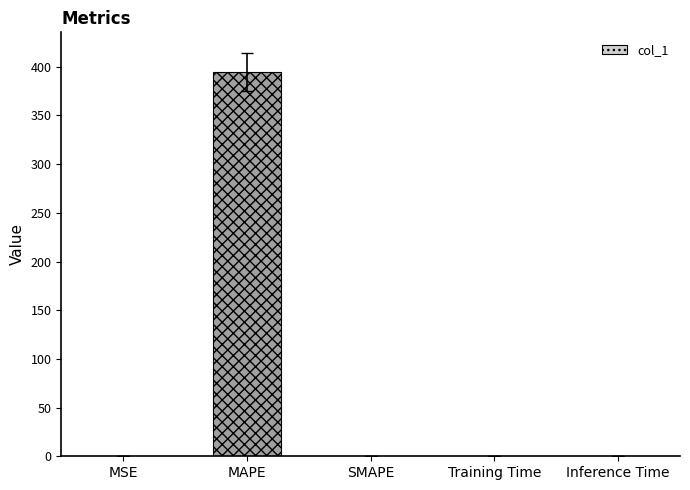

Which has a higher value, MAPE or MSE?

MAPE